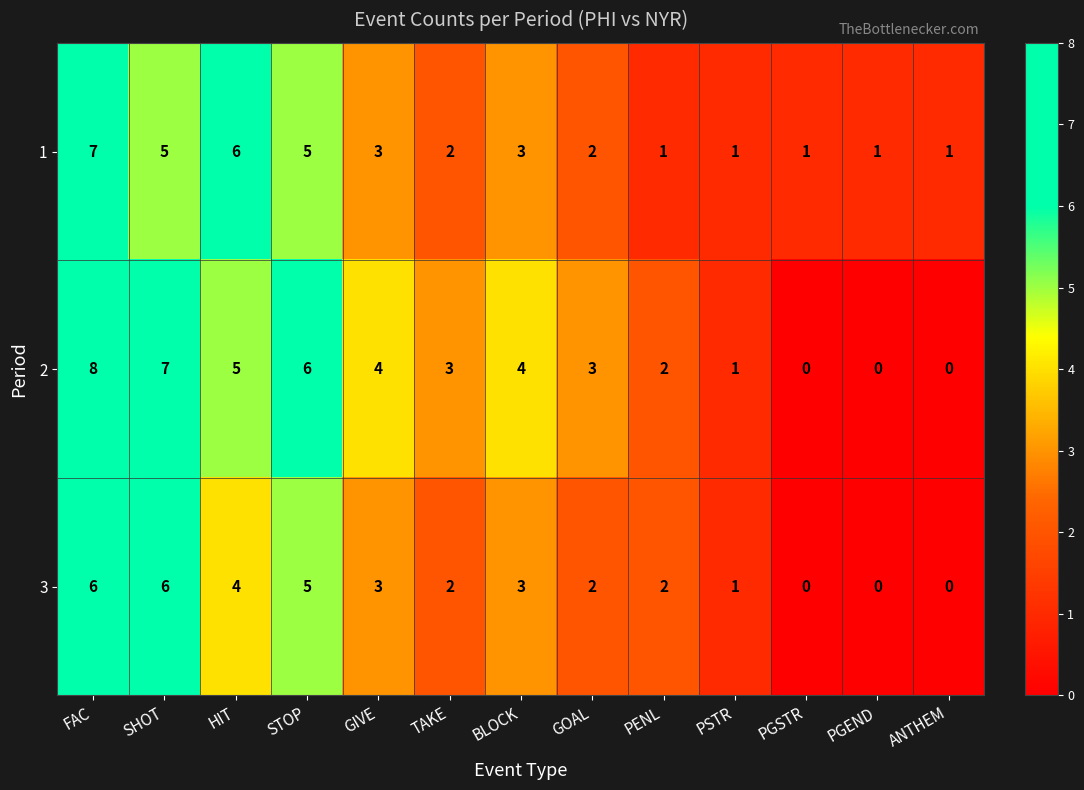

The 2 series shows 3 at TAKE. True or false?

True